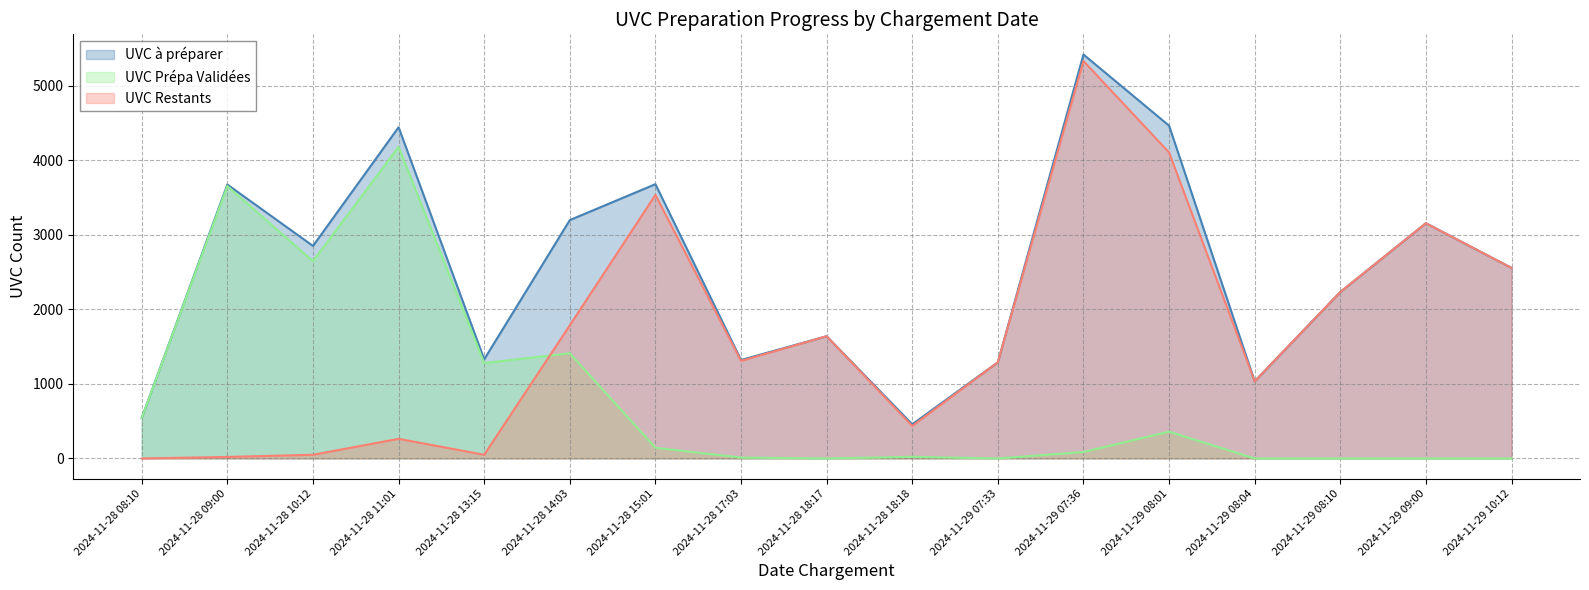

What is the average value of the UVC à préparer series?

2549